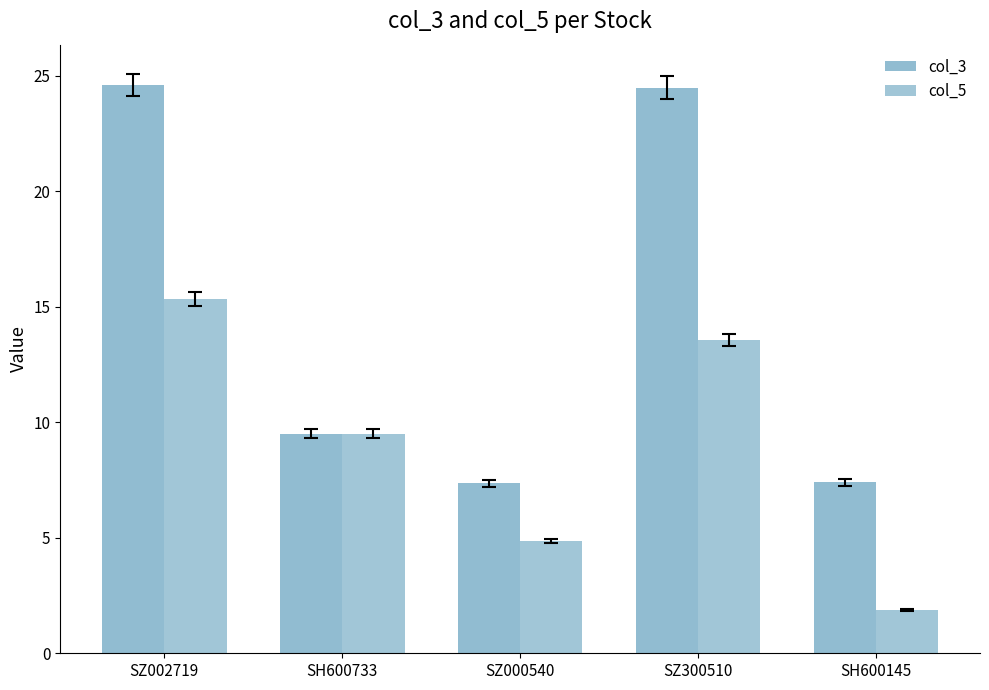

True or false: col_3 has a value of 7.4 at SH600145.

True